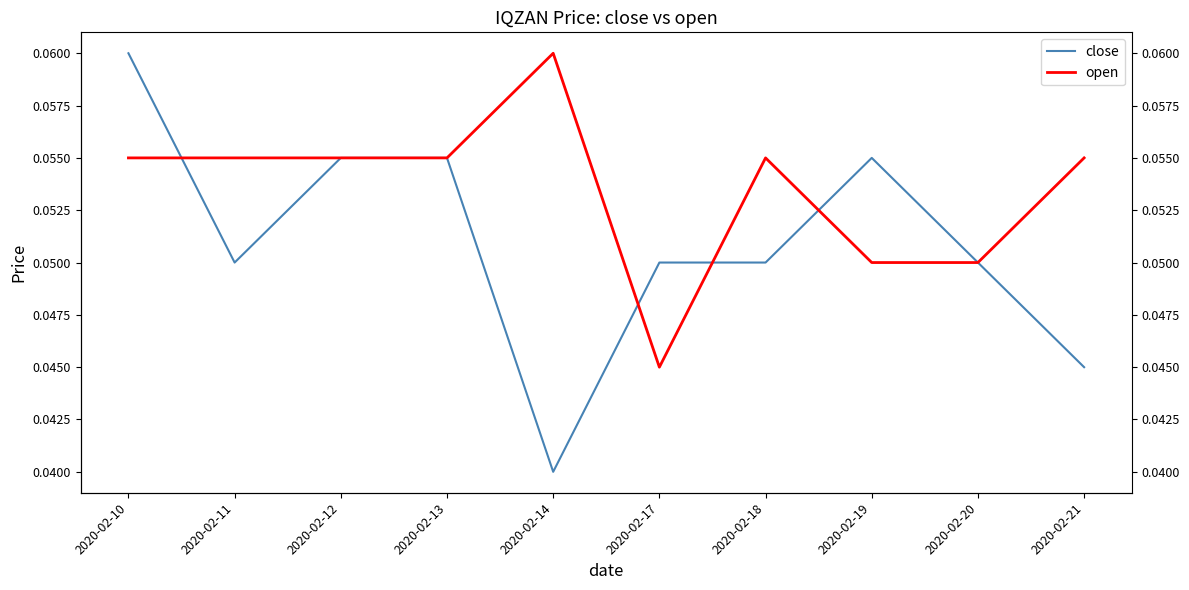

True or false: close has a value of 0.0 at 2020-02-13.

False